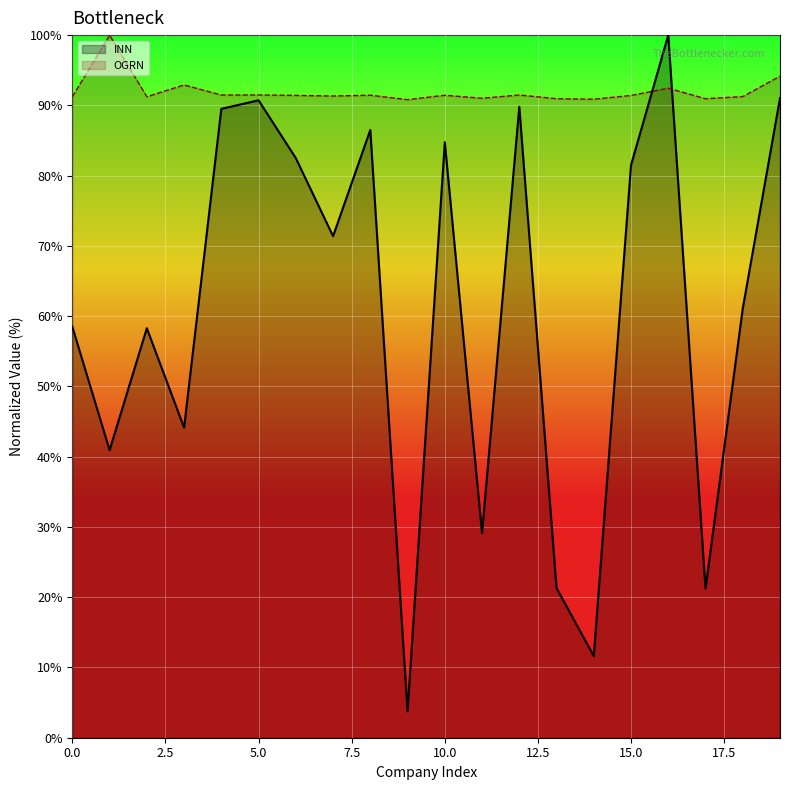

At which label is OGRN closest to 95?

19